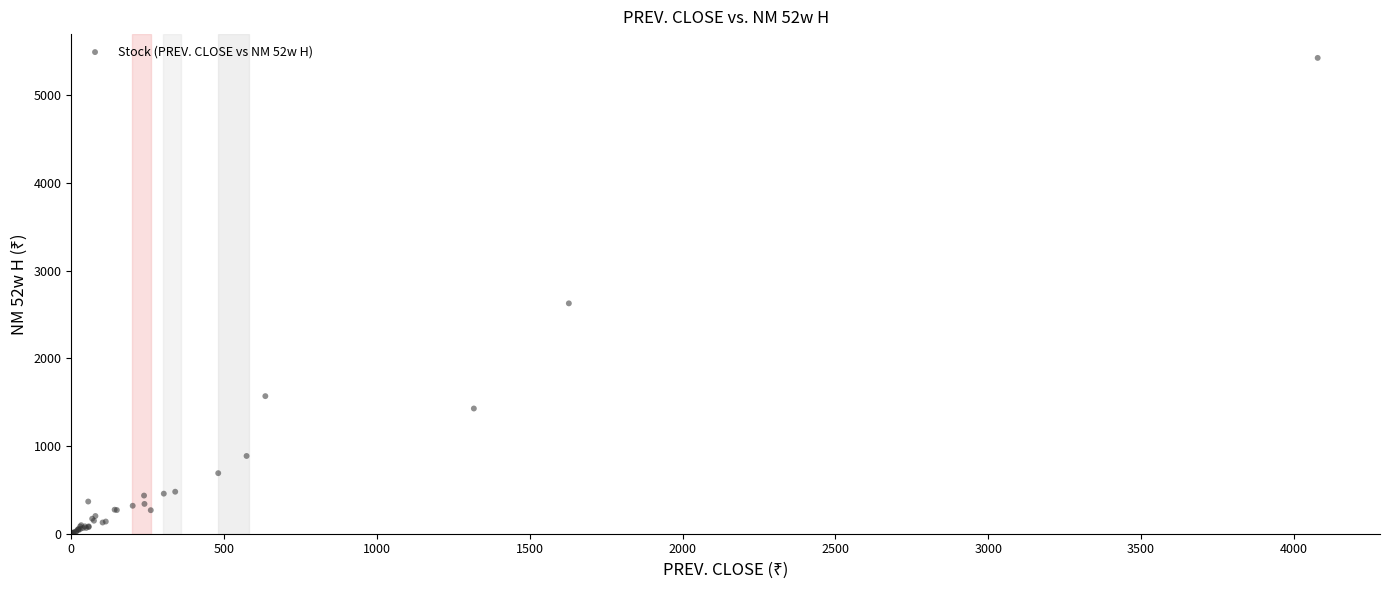

What Y value in the scatter plot is closest to 2713?

2627.0